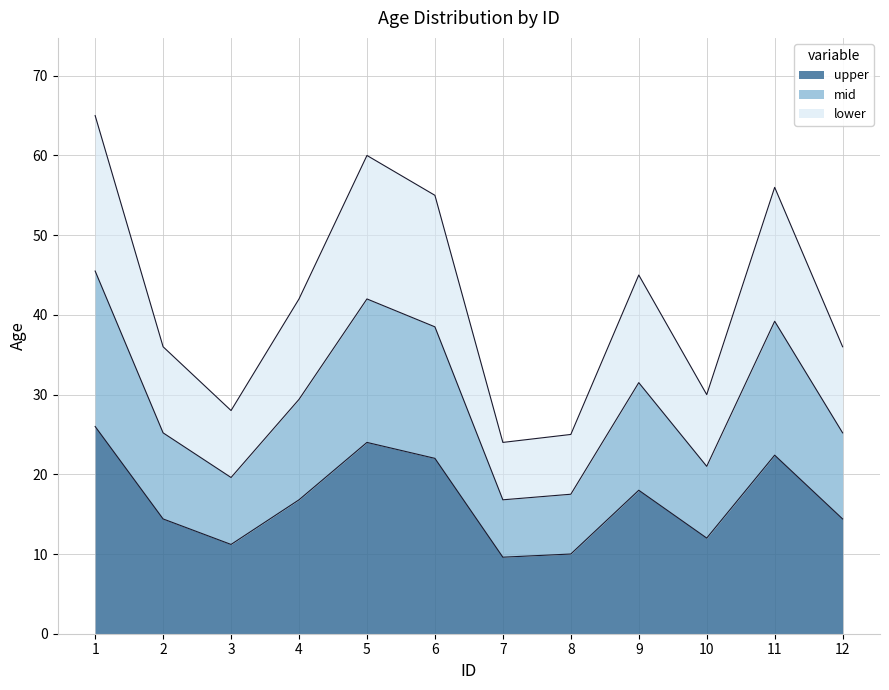

What is the difference between the maximum and minimum values?

16.4